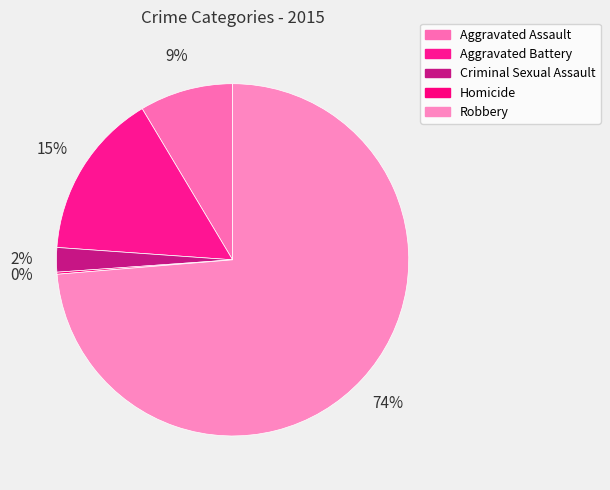

What is the largest slice in the pie chart?

Robbery